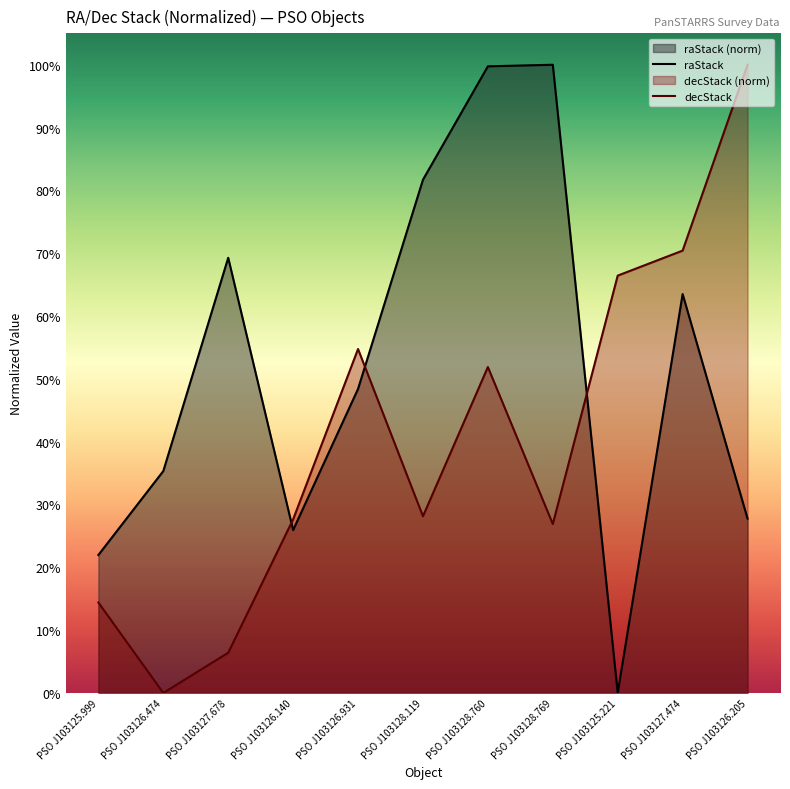

The decStack series shows 26.9 at PSO J103128.769. True or false?

True